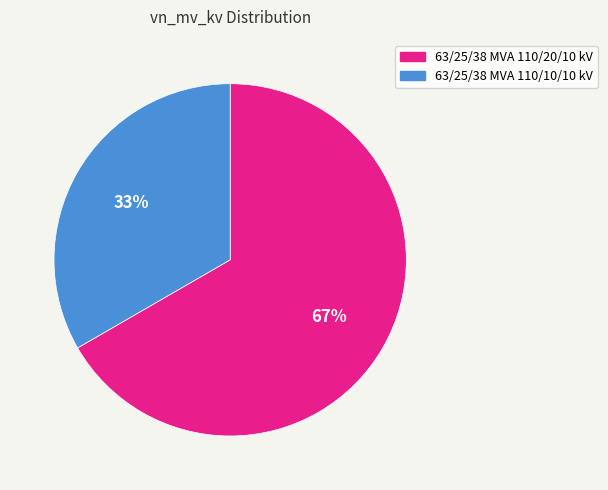

Does 63/25/38 MVA 110/10/10 kV represent more than half of the total?

No